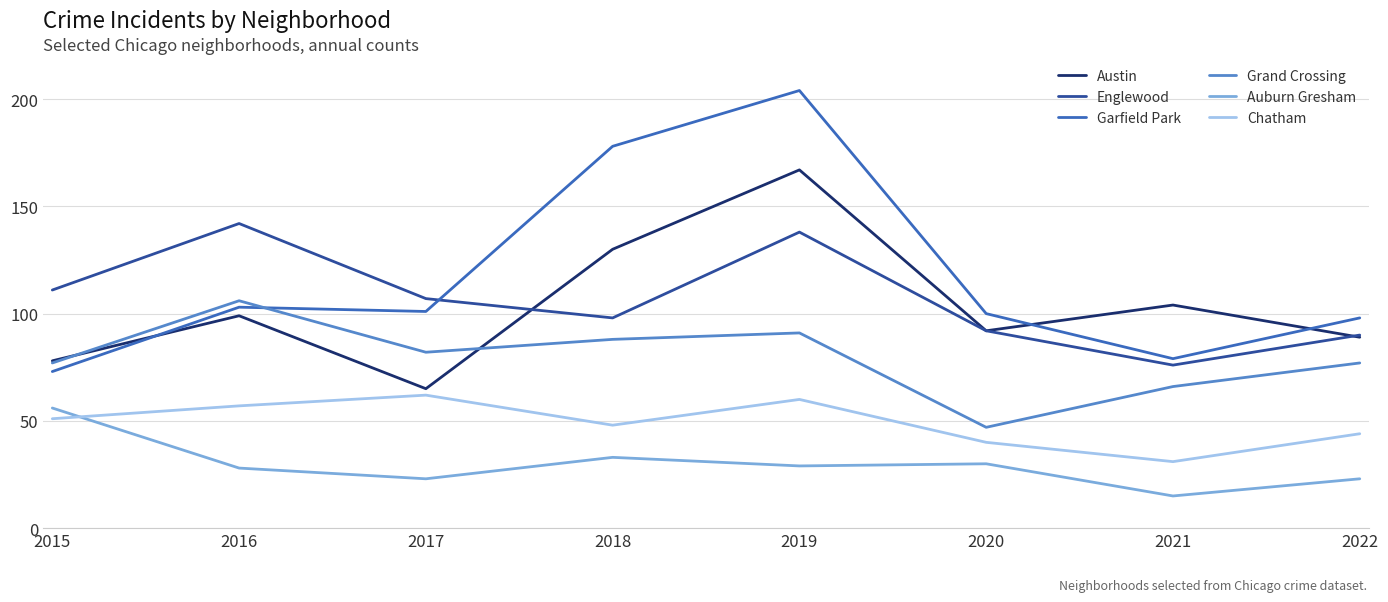

At which category does the chart reach its minimum across all series?

2021